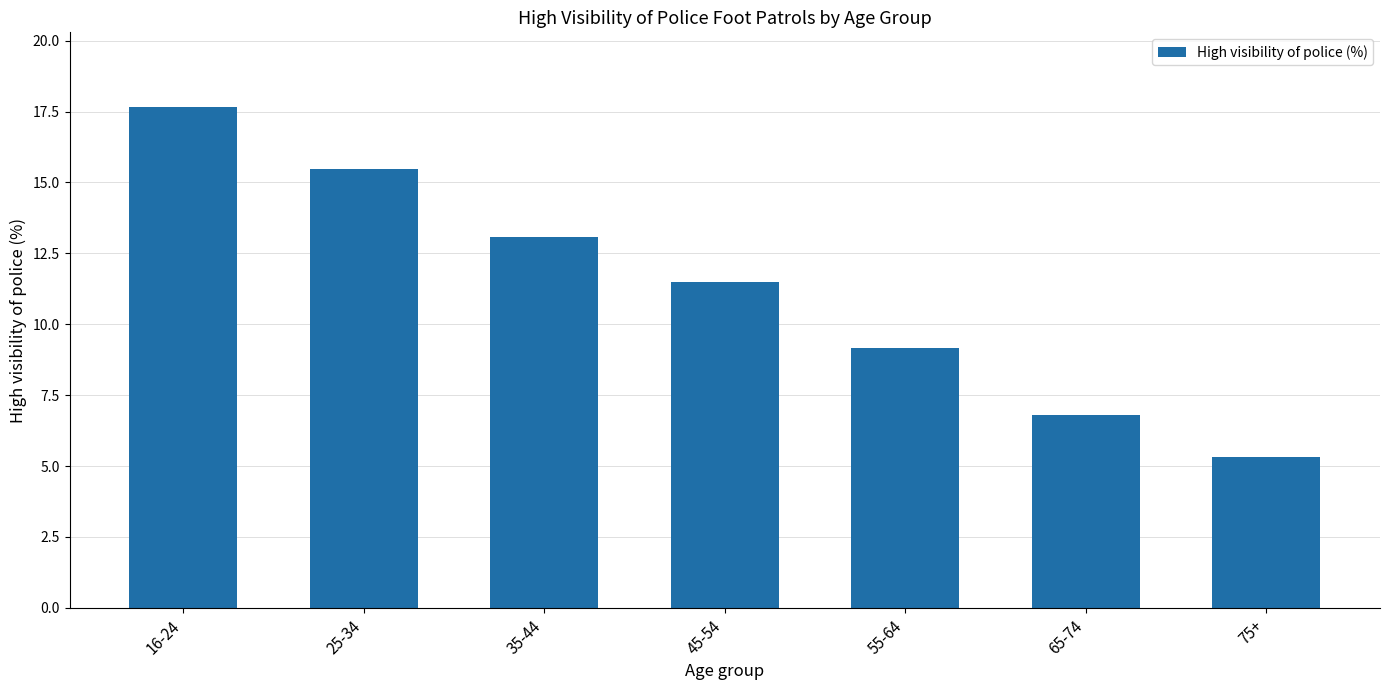

What is the label of the 3rd bar from the right?

55-64